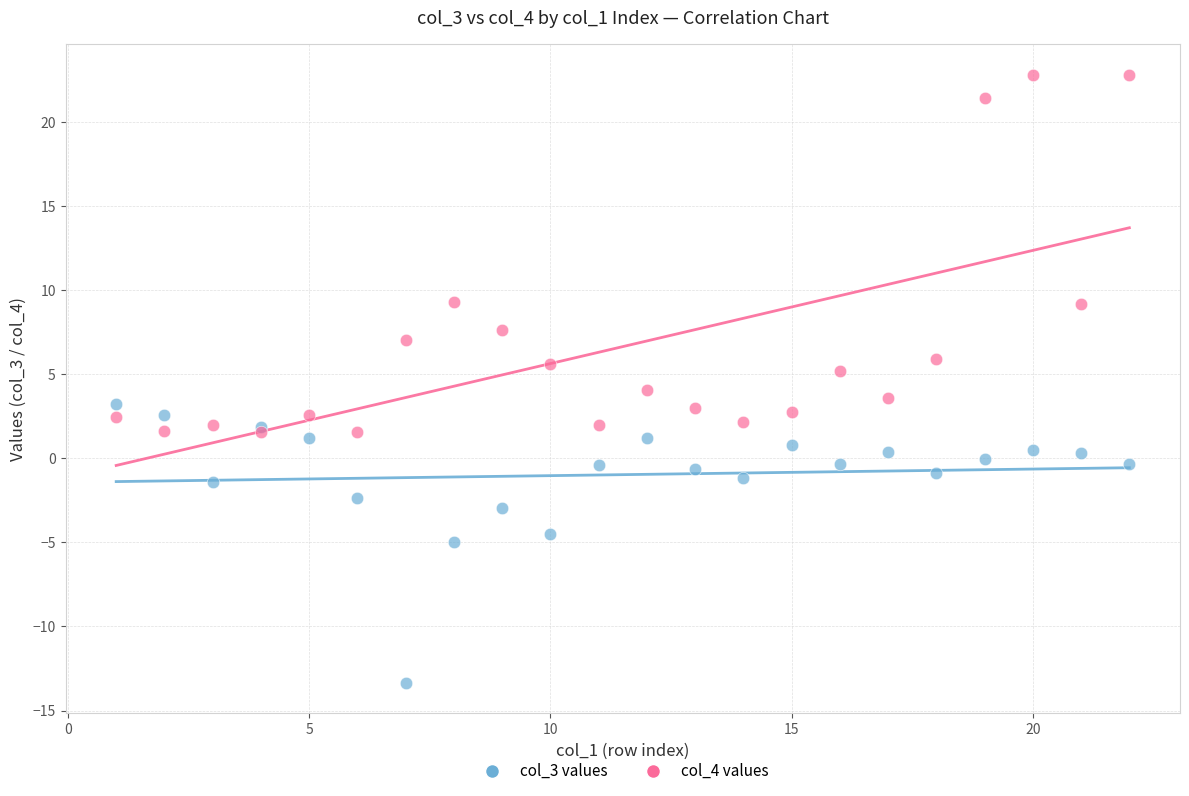

Which series contains the highest Y value?

col_4 values